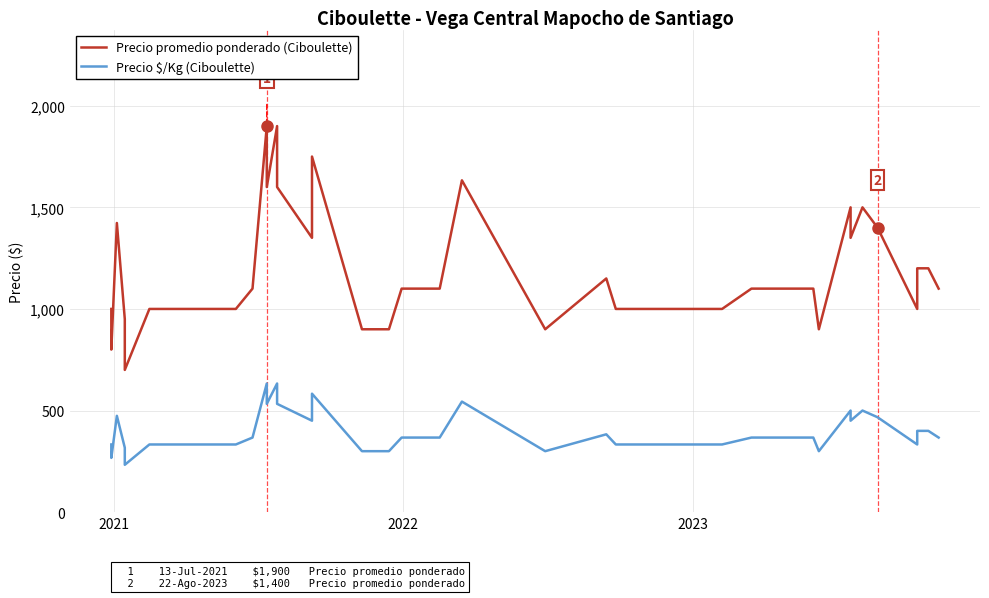

True or false: Precio promedio ponderado (Ciboulette) and Precio $/Kg (Ciboulette) cross at least once.

False